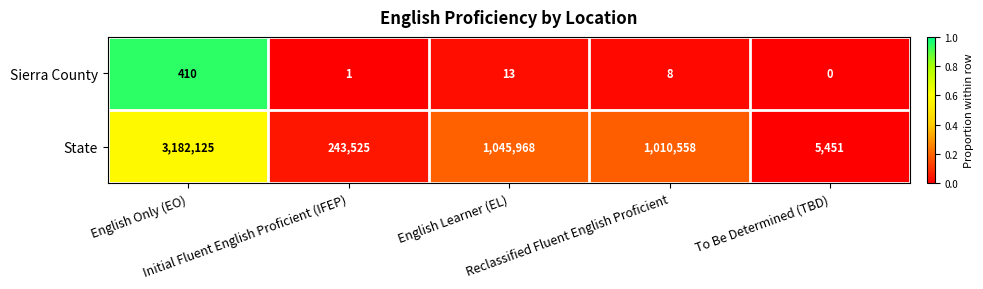

Which series has the widest spread of values?

State